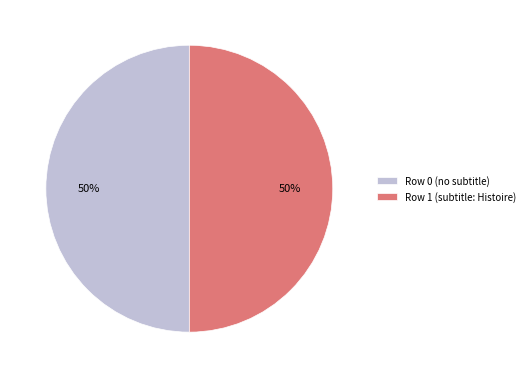

Approximately how many times larger is the value at Row 1 (subtitle: Histoire) compared to Row 0 (no subtitle)?

1.0